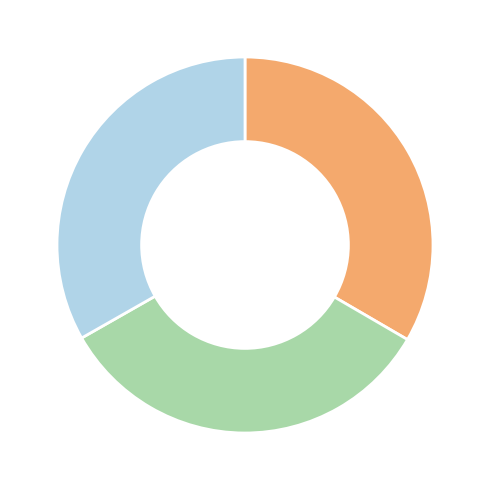

Is there a majority slice in this chart?

No